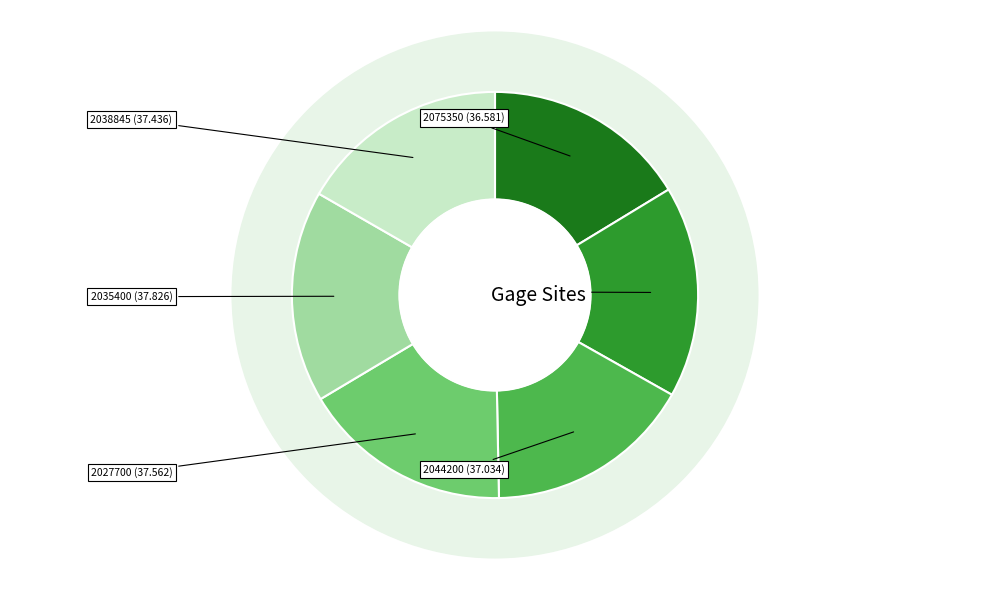

What is the largest slice in the pie chart?

2035400